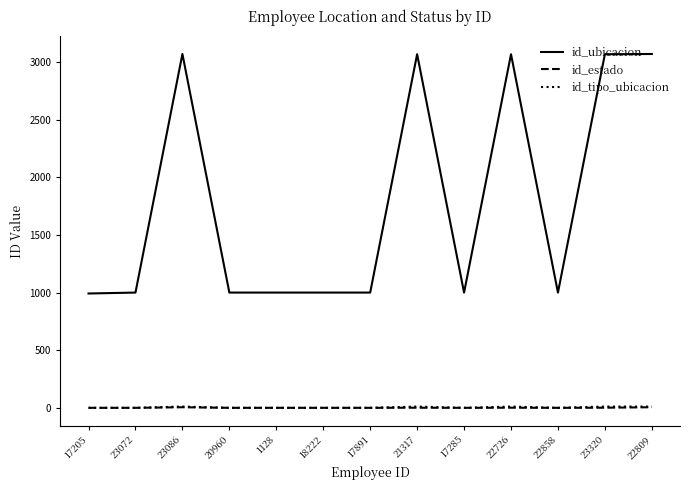

In id_ubicacion, how many points are higher than both neighbors (excluding endpoints)?

3